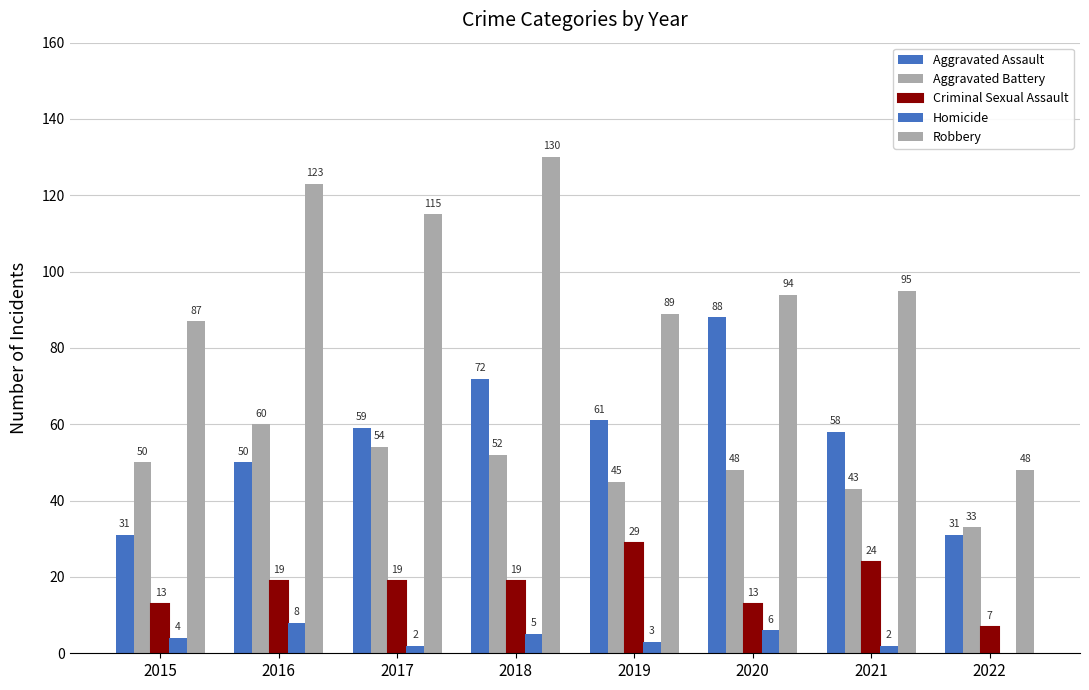

Reading left to right, transcribe all the data shown in this chart.

Aggravated Assault: 2015=31	2016=50	2017=59	2018=72	2019=61	2020=88	2021=58	2022=31
Aggravated Battery: 2015=50	2016=60	2017=54	2018=52	2019=45	2020=48	2021=43	2022=33
Criminal Sexual Assault: 2015=13	2016=19	2017=19	2018=19	2019=29	2020=13	2021=24	2022=7
Homicide: 2015=4	2016=8	2017=2	2018=5	2019=3	2020=6	2021=2	2022=0
Robbery: 2015=87	2016=123	2017=115	2018=130	2019=89	2020=94	2021=95	2022=48